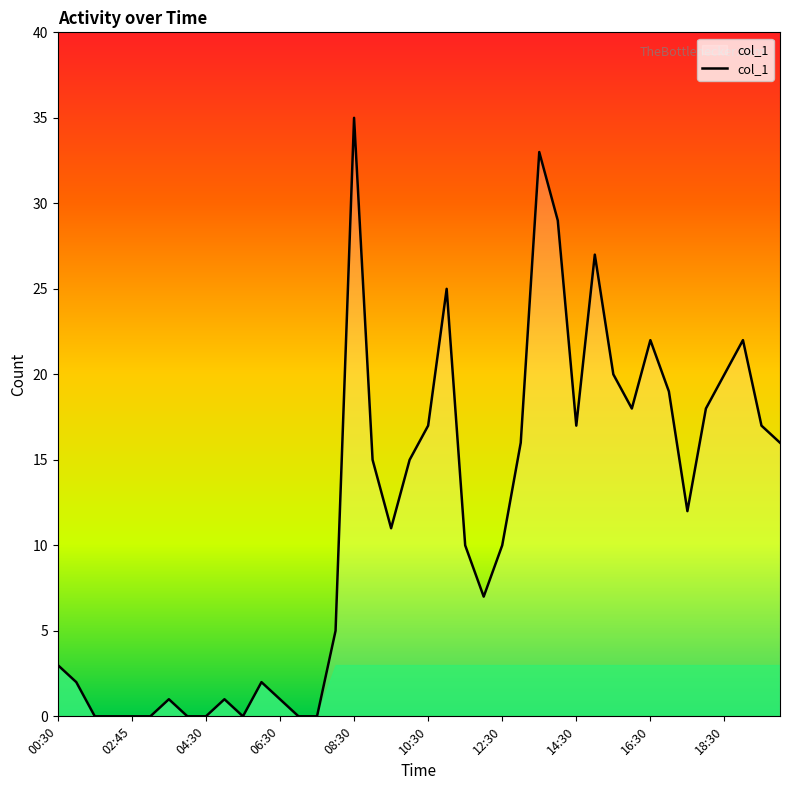

What is the difference between the maximum and minimum values?

35